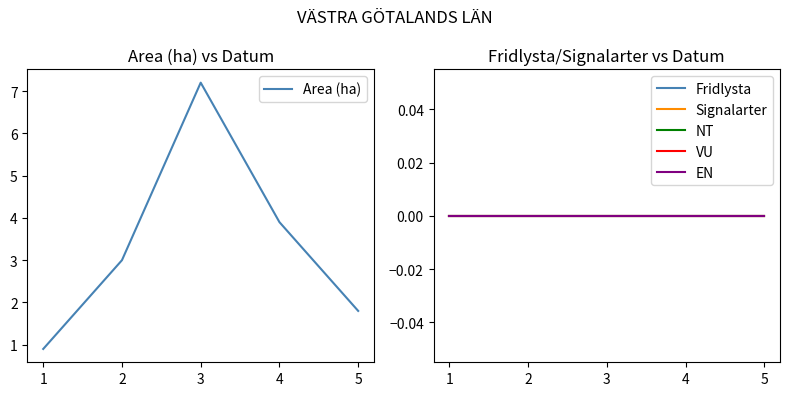

At which label does NT reach its minimum?

1